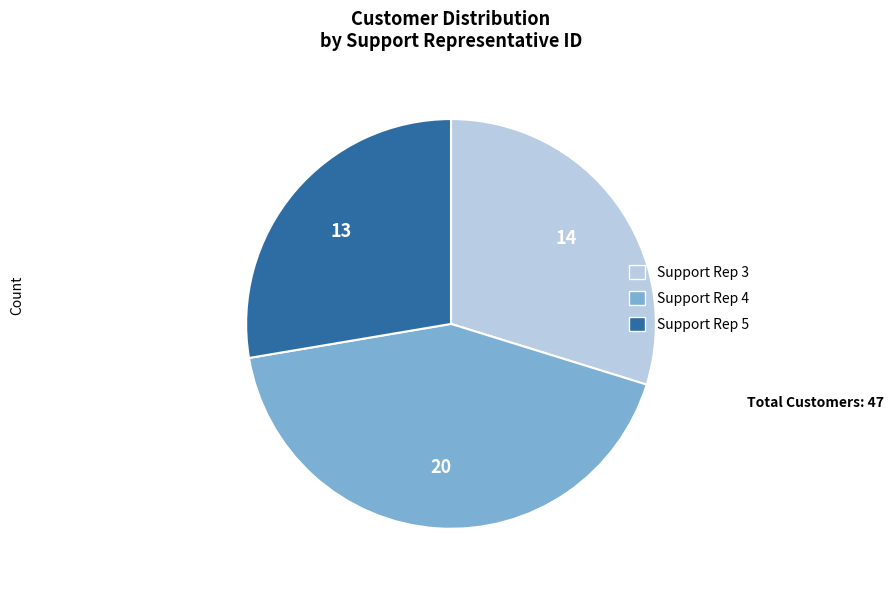

How many slices are in this pie chart?

3